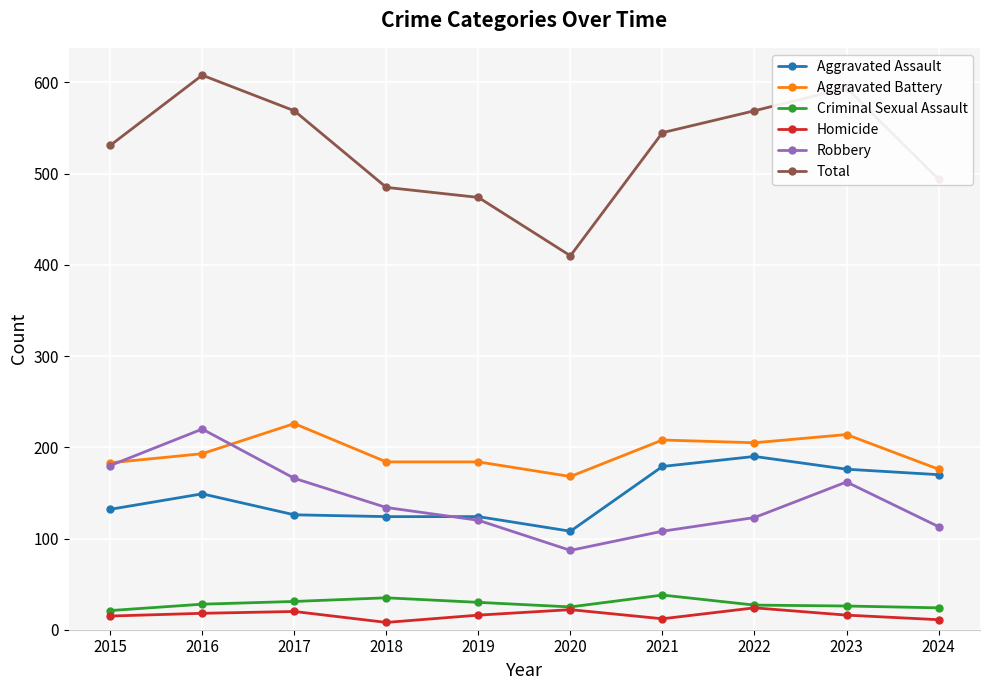

Where is the first local minimum for Robbery?

2020